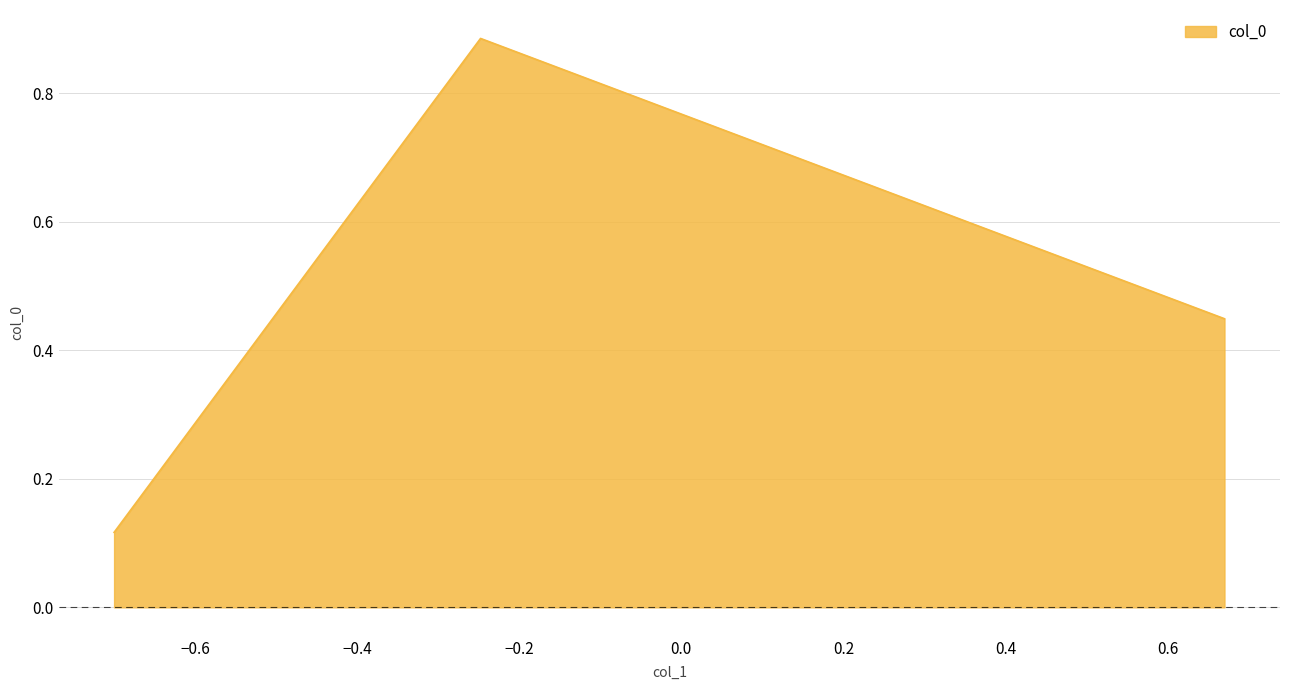

What is the difference between the maximum and minimum values?

0.8